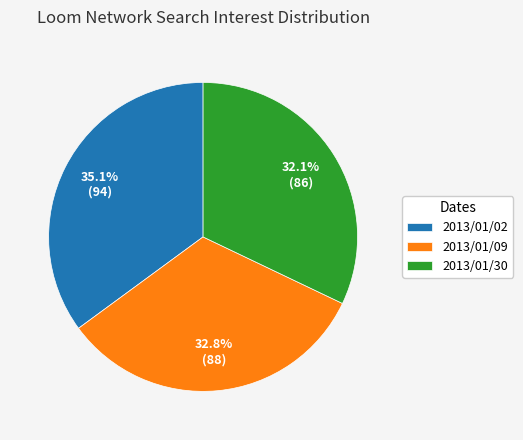

Rank the categories by value from lowest to highest.

2013/01/30, 2013/01/09, 2013/01/02